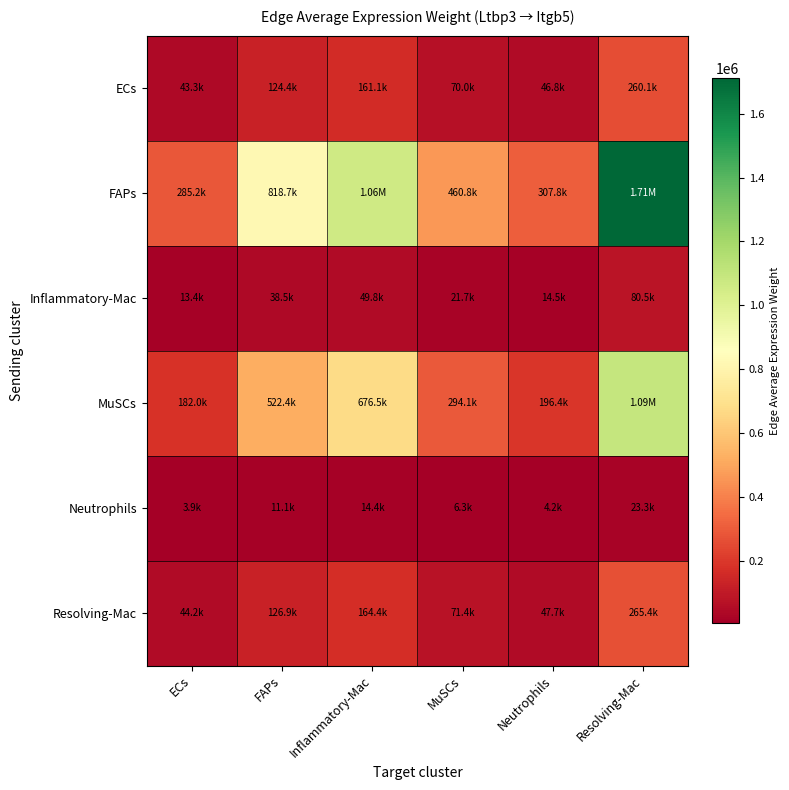

How many data points does each series have?

6